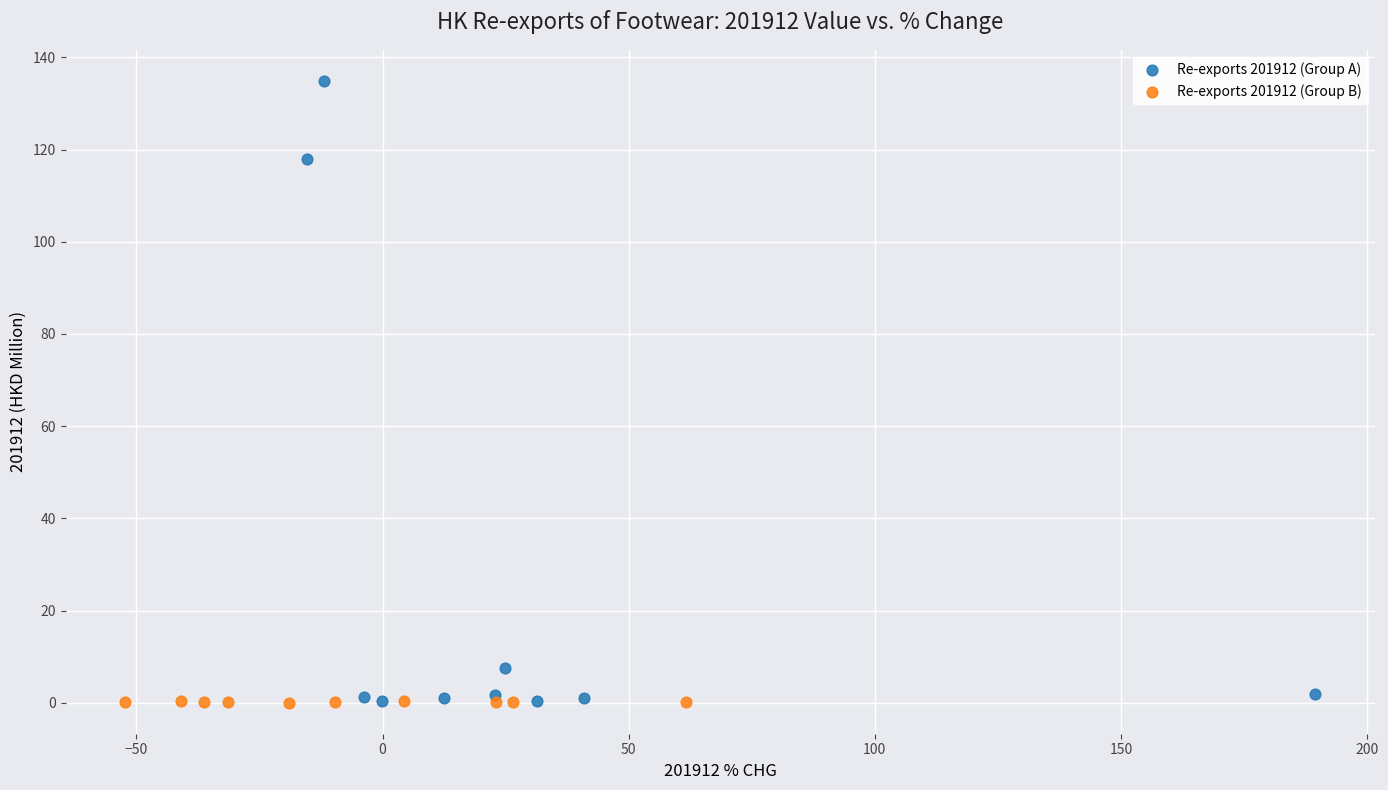

Which series has the largest Y range (max minus min)?

Re-exports 201912 (Group A)